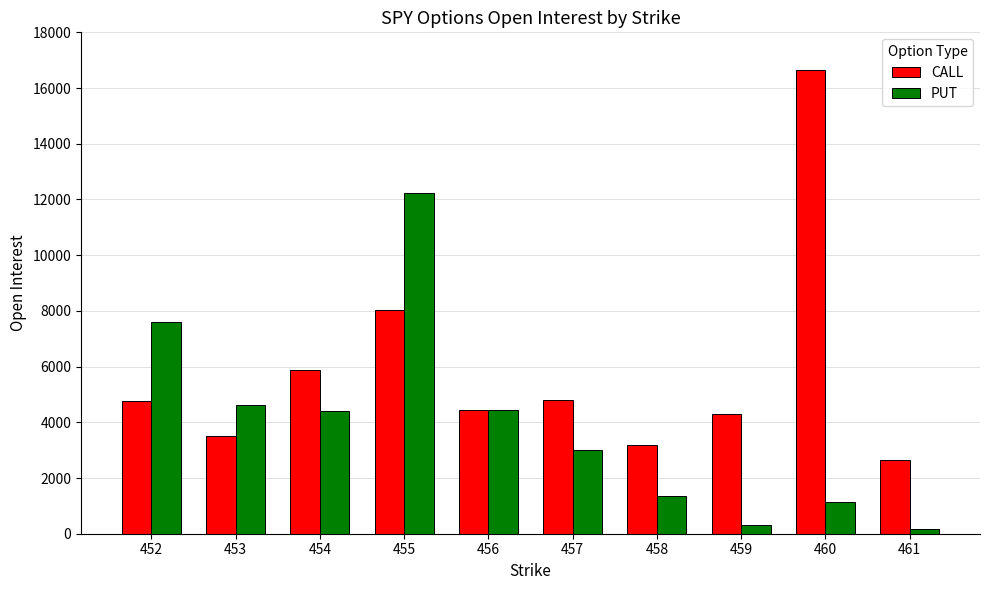

At how many categories does at least one series exceed 16010?

1